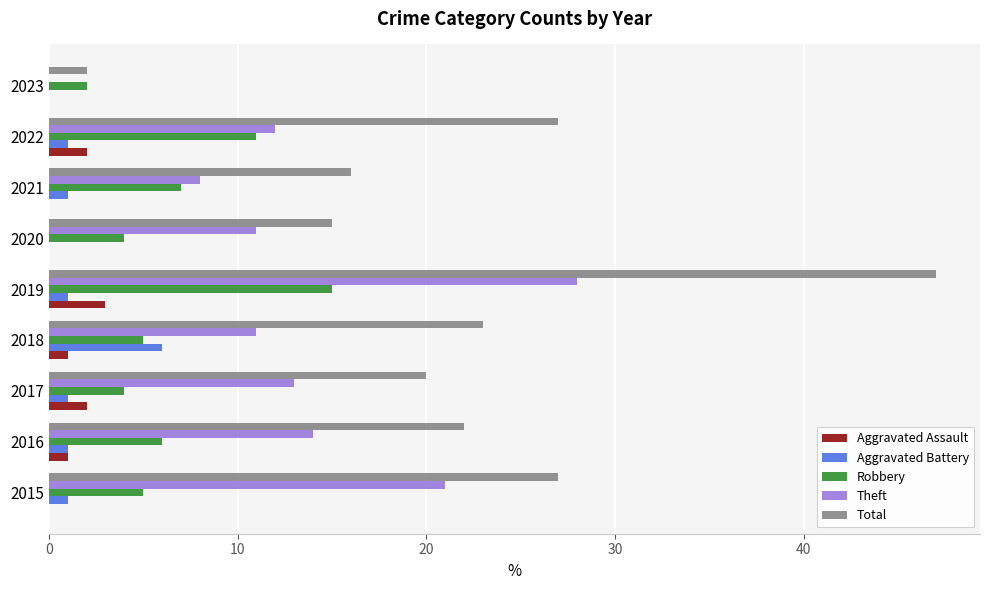

Which category has the highest value across all series?

2019